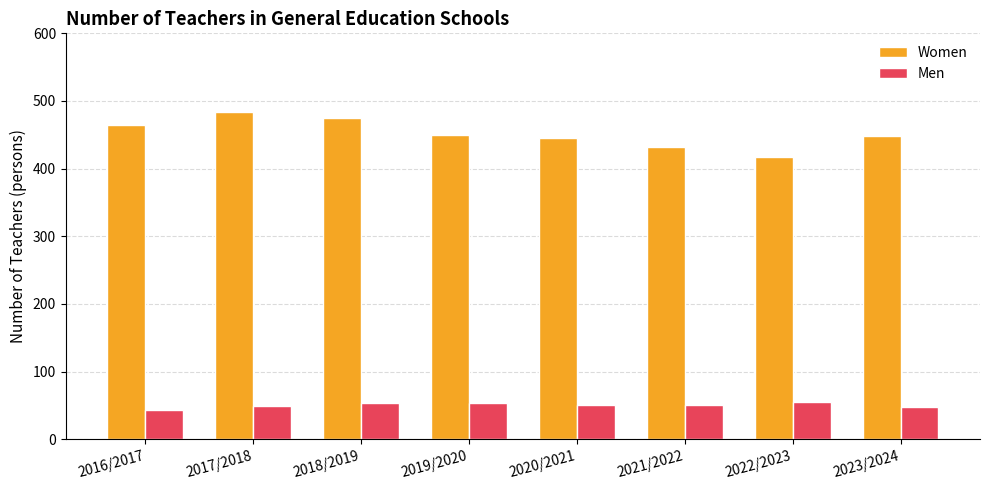

What is the difference between the maximum and minimum values in the Women series?

66